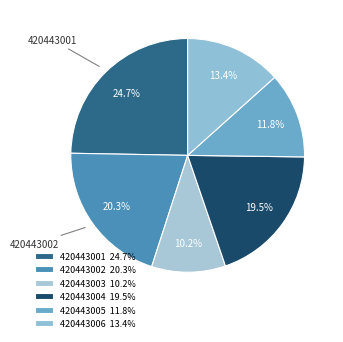

Combined, do 420443004 and 420443005 account for over 50%?

No